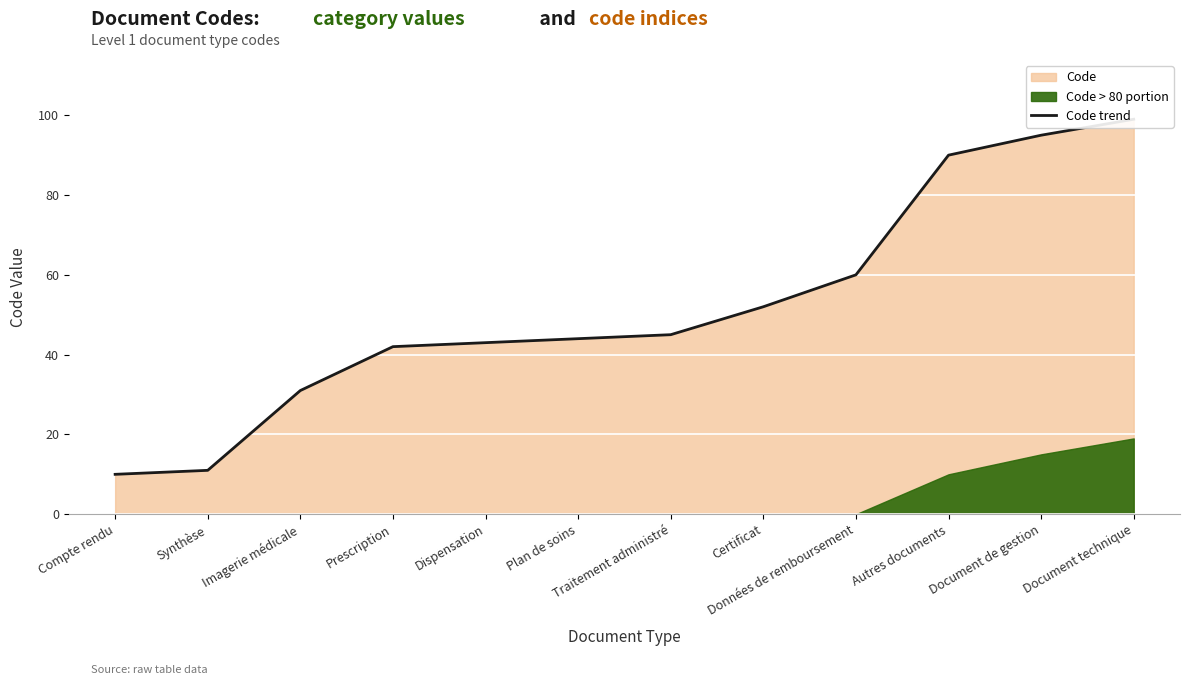

How many data points are less than 45?

6